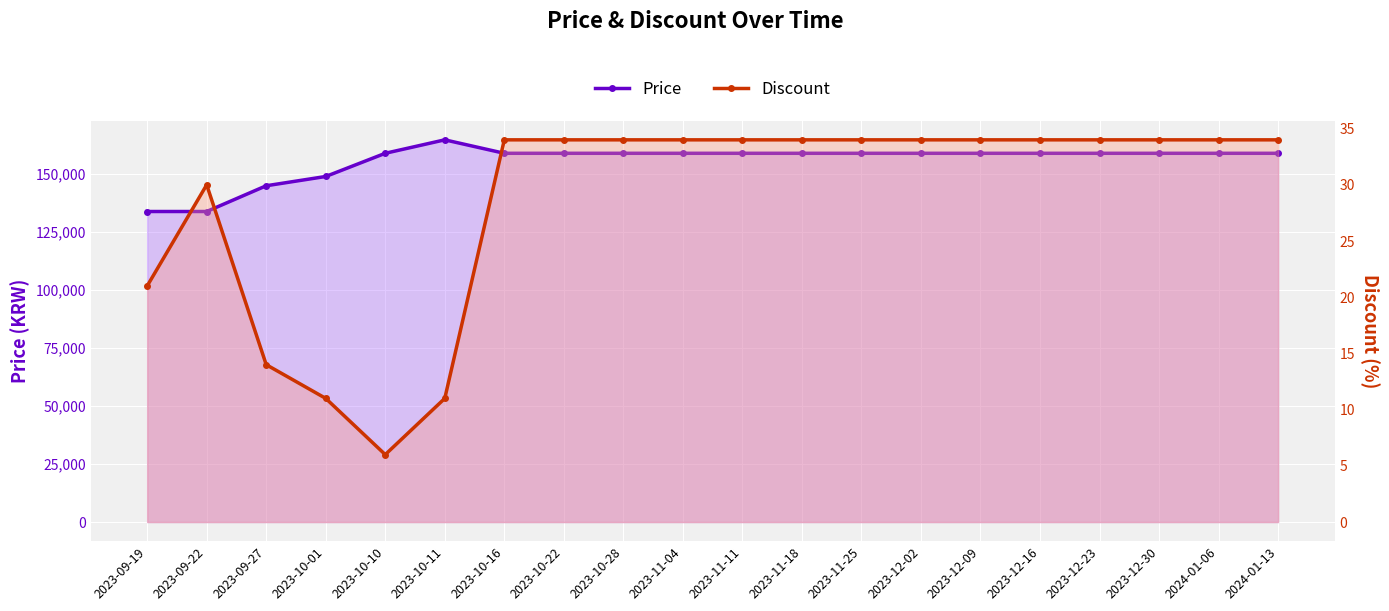

Reading left to right, extract all data points from this chart.

Price: 2023-09-19=133900	2023-09-22=133900	2023-09-27=145000	2023-10-01=149000	2023-10-10=159000	2023-10-11=164800	2023-10-16=159000	2023-10-22=159000	2023-10-28=159000	2023-11-04=159000	2023-11-11=159000	2023-11-18=159000	2023-11-25=159000	2023-12-02=159000	2023-12-09=159000	2023-12-16=159000	2023-12-23=159000	2023-12-30=159000	2024-01-06=159000	2024-01-13=159000
Discount: 2023-09-19=21	2023-09-22=30	2023-09-27=14	2023-10-01=11	2023-10-10=6	2023-10-11=11	2023-10-16=34	2023-10-22=34	2023-10-28=34	2023-11-04=34	2023-11-11=34	2023-11-18=34	2023-11-25=34	2023-12-02=34	2023-12-09=34	2023-12-16=34	2023-12-23=34	2023-12-30=34	2024-01-06=34	2024-01-13=34